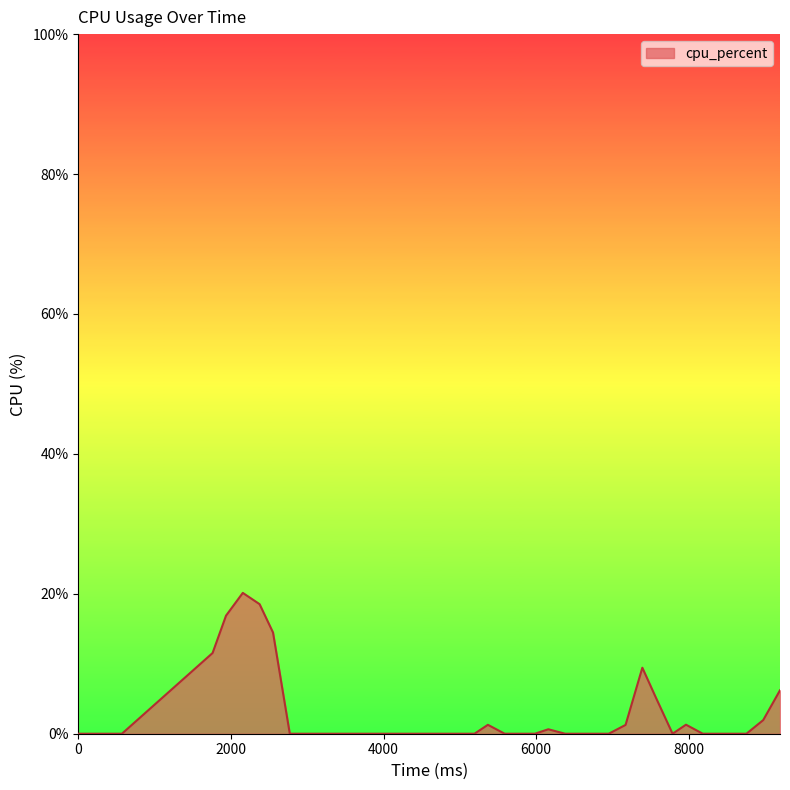

What is the maximum value shown in the chart?

20.1